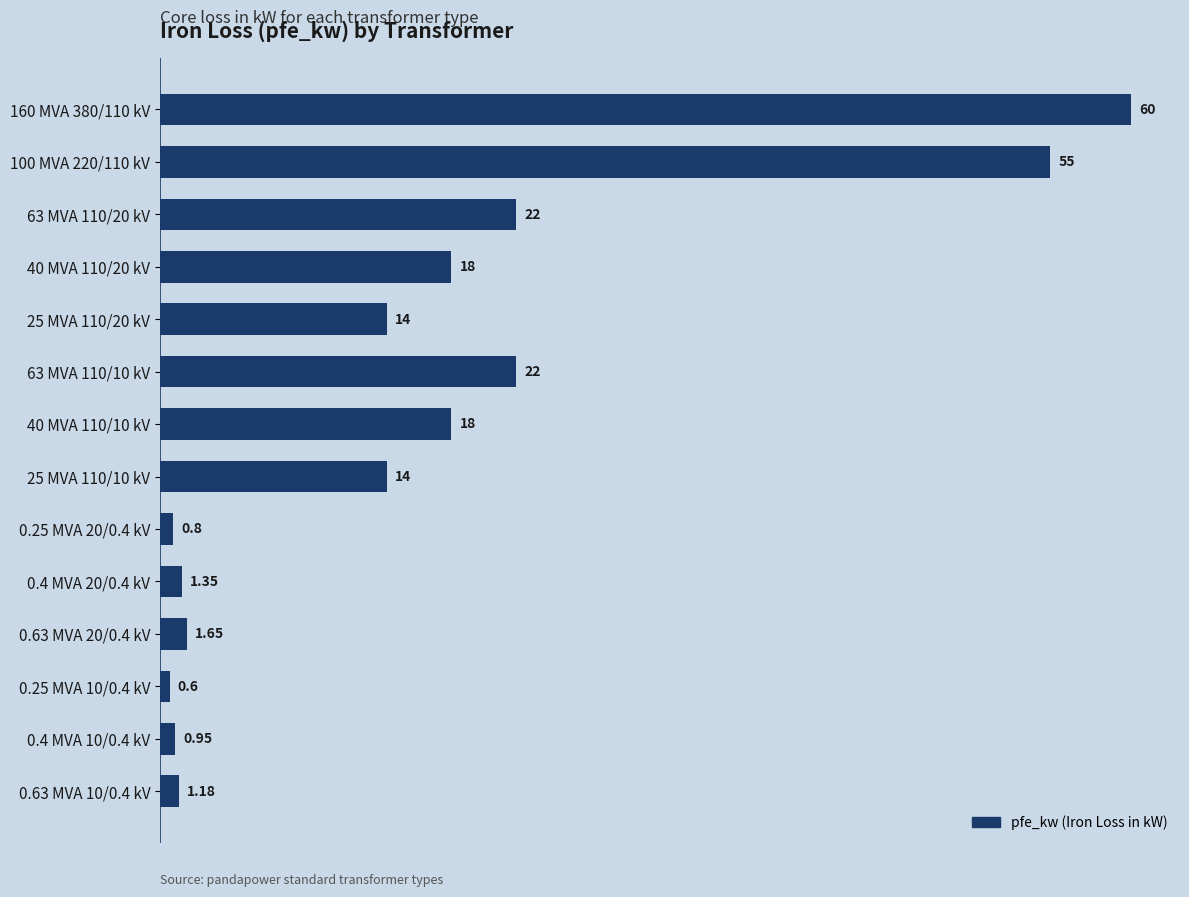

What is the average value?

16.4